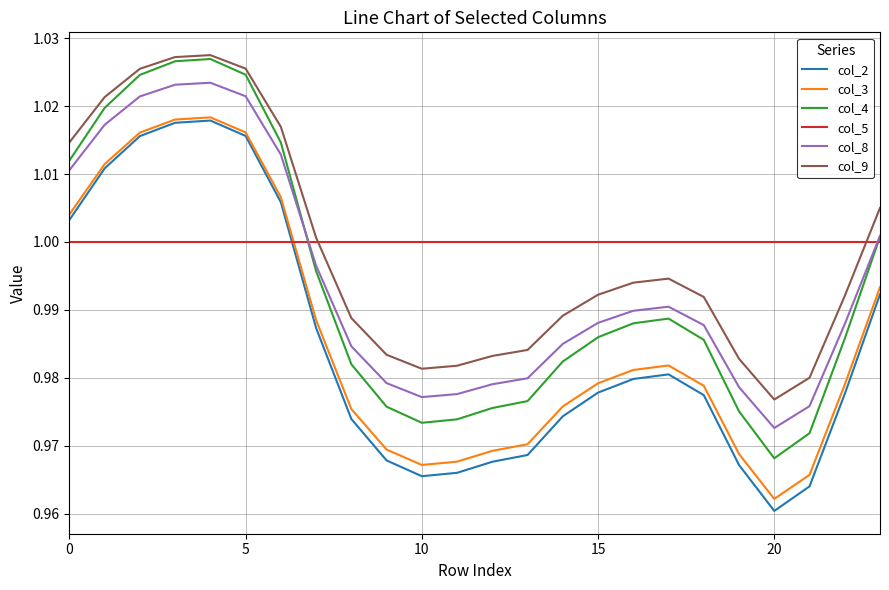

At how many categories does at least one series exceed 0?

24